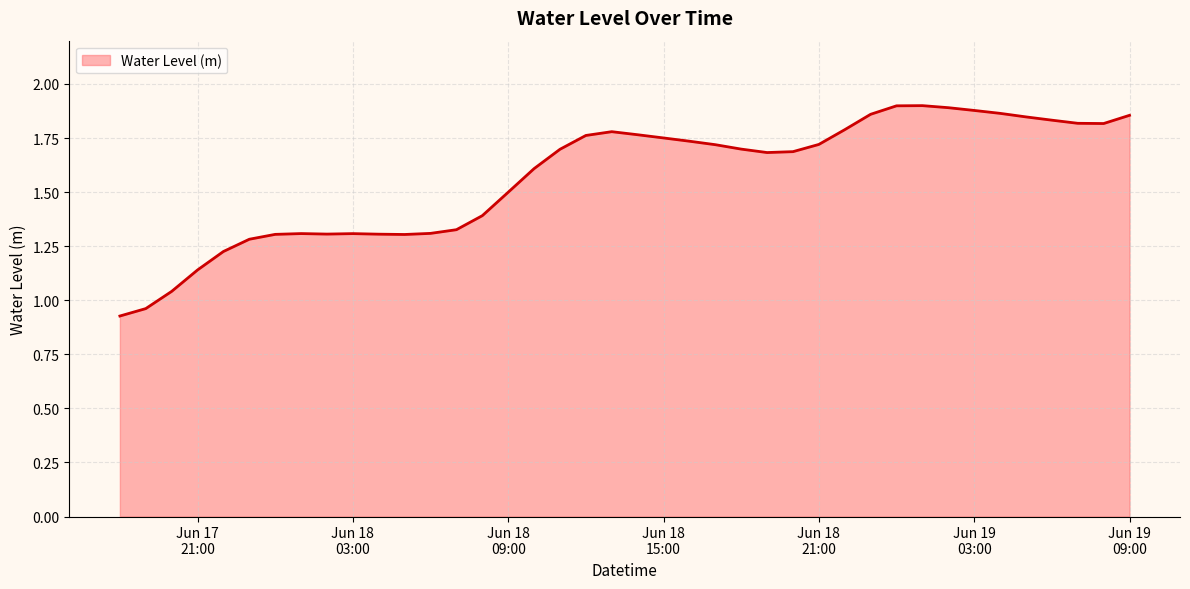

Does the chart display data point markers on the line(s)?

No